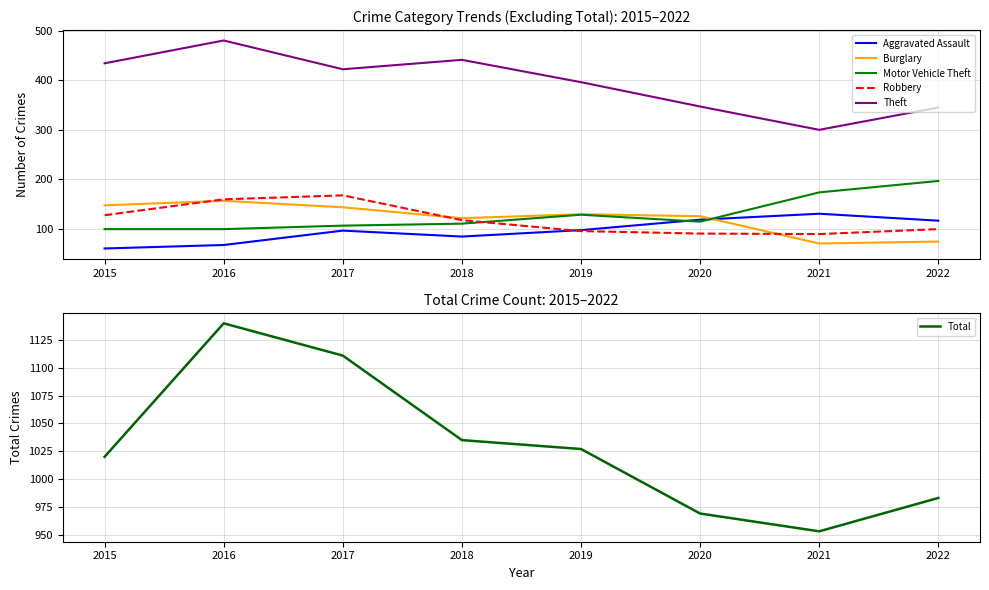

What are all the series names shown in the legend?

Aggravated Assault, Burglary, Motor Vehicle Theft, Robbery, Theft, Total